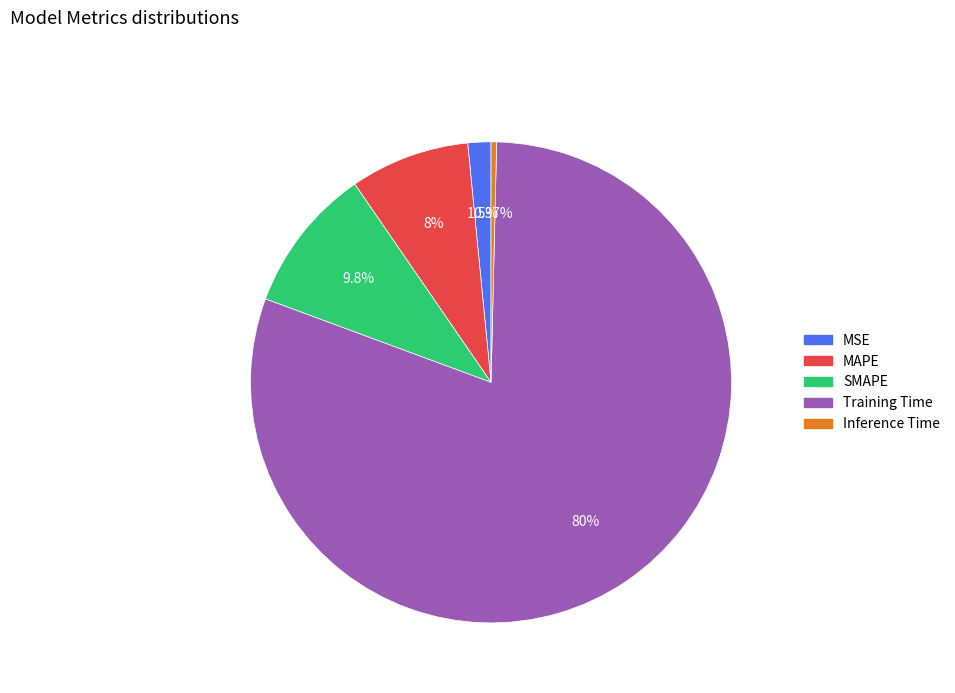

Which slice is the smallest?

Inference Time